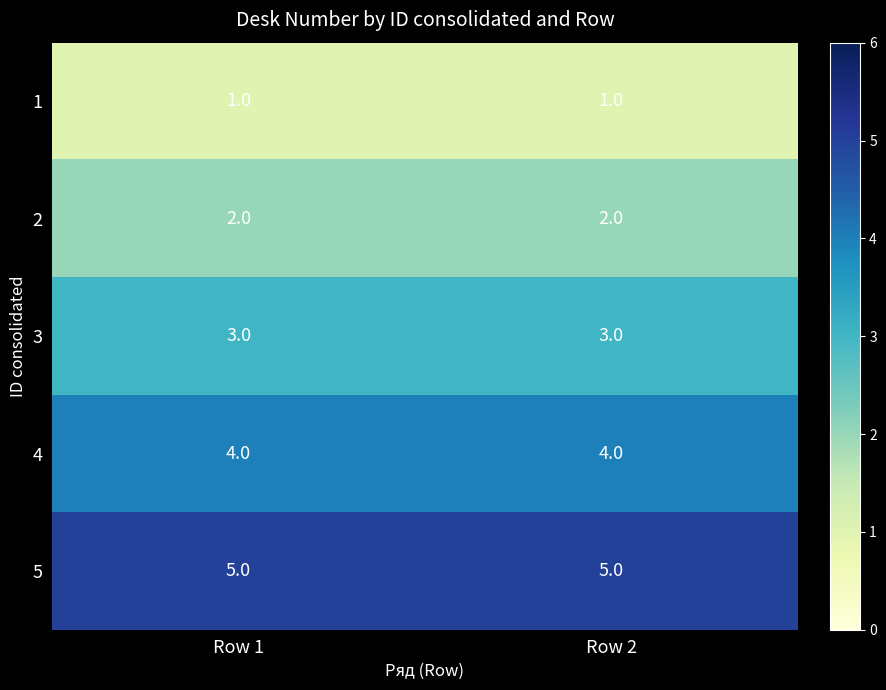

The value of 5 at Row 2 is 9. True or false?

False